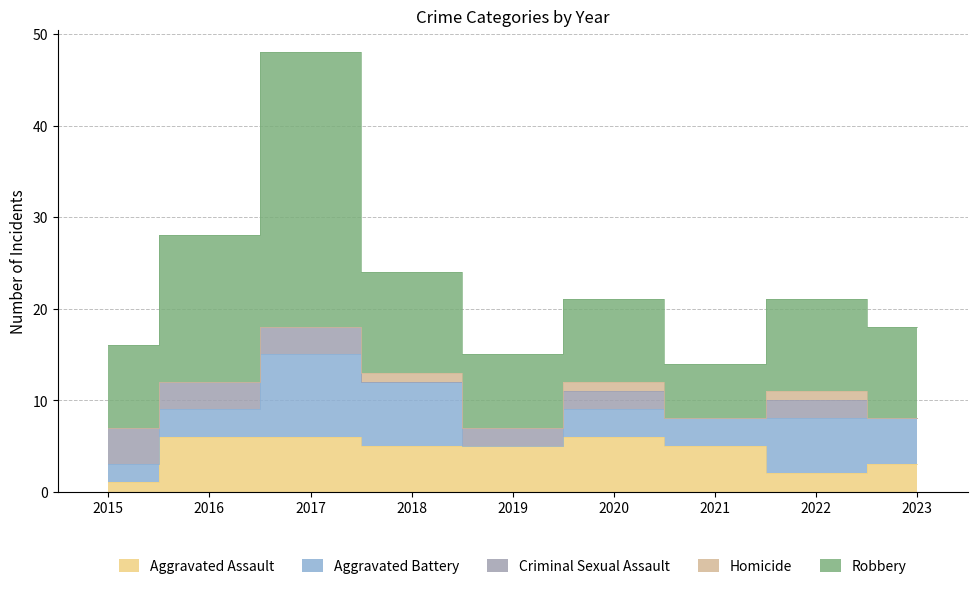

What is the sum of the Aggravated Battery values at 2016 and 2022?

9